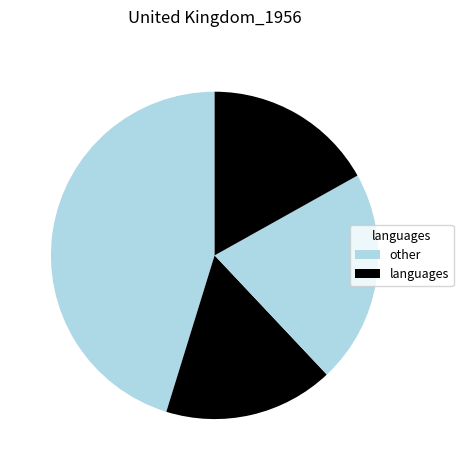

Count the number of slices in the pie.

4